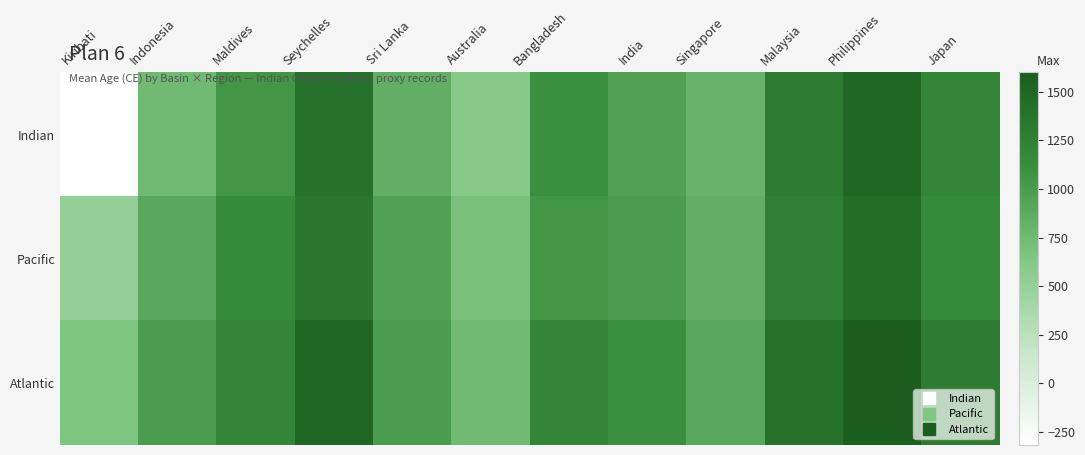

At which category does the chart reach its minimum across all series?

Kiribati